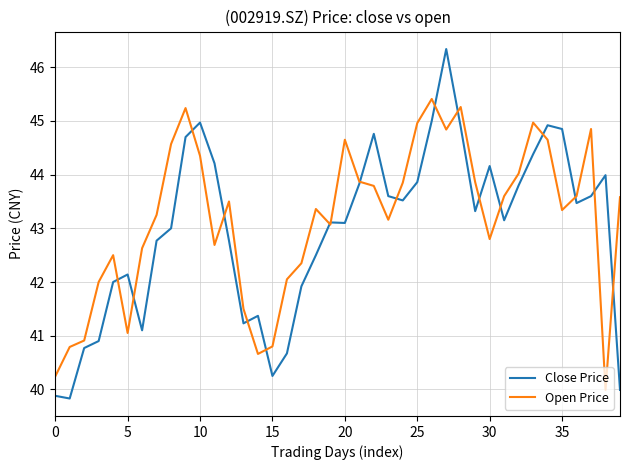

Which series has the largest total across all categories?

Open Price